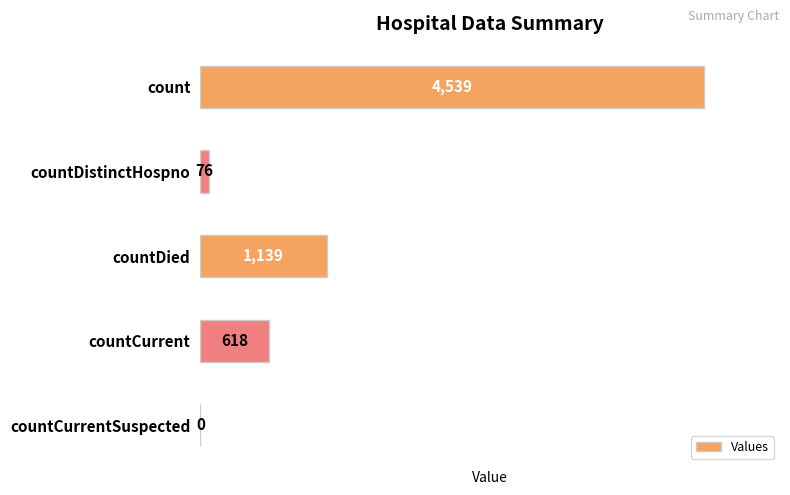

Where is the data nearest to the value 2269?

countDied